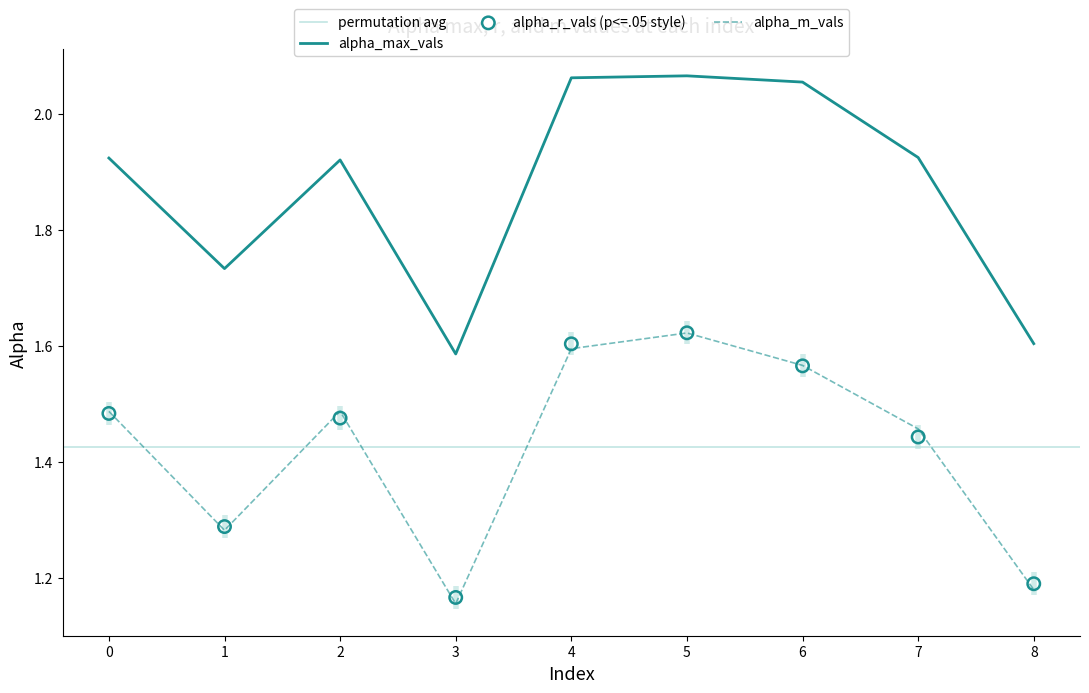

True or false: alpha_max_vals and alpha_m_vals cross at least once.

False